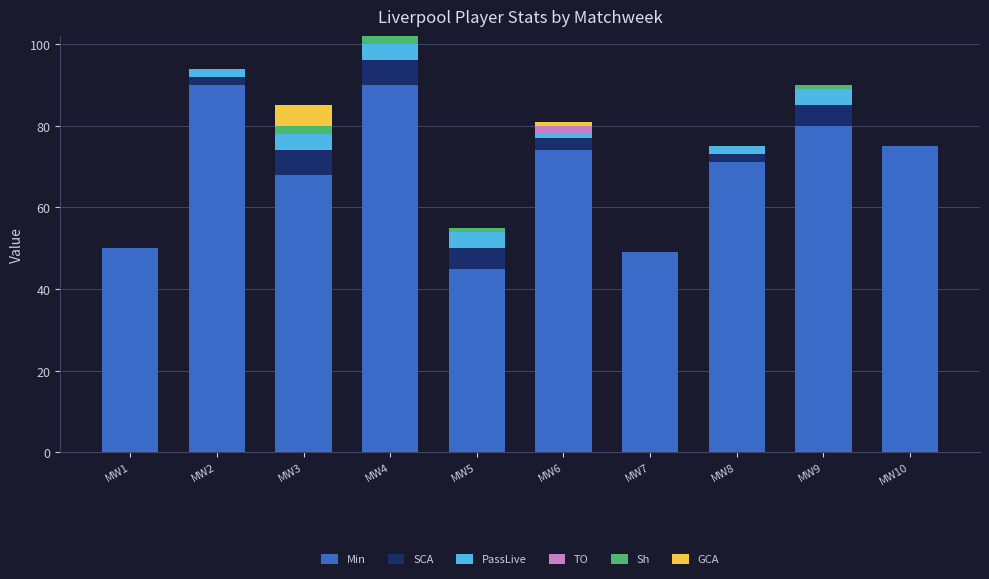

The value of Min at MW1 is 15. True or false?

False